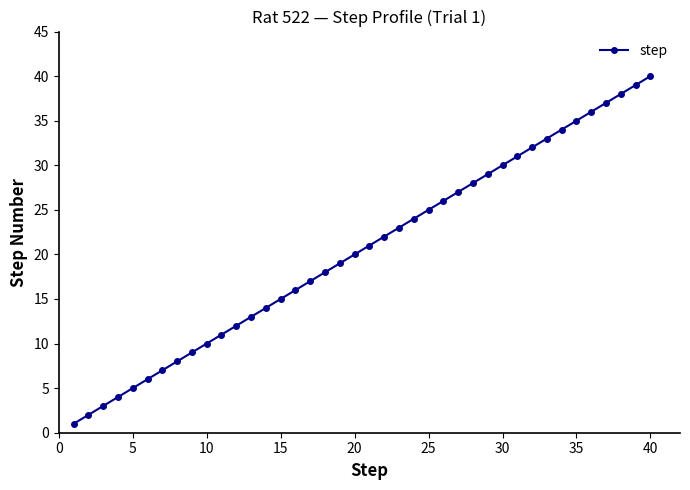

What is the greatest value displayed?

40